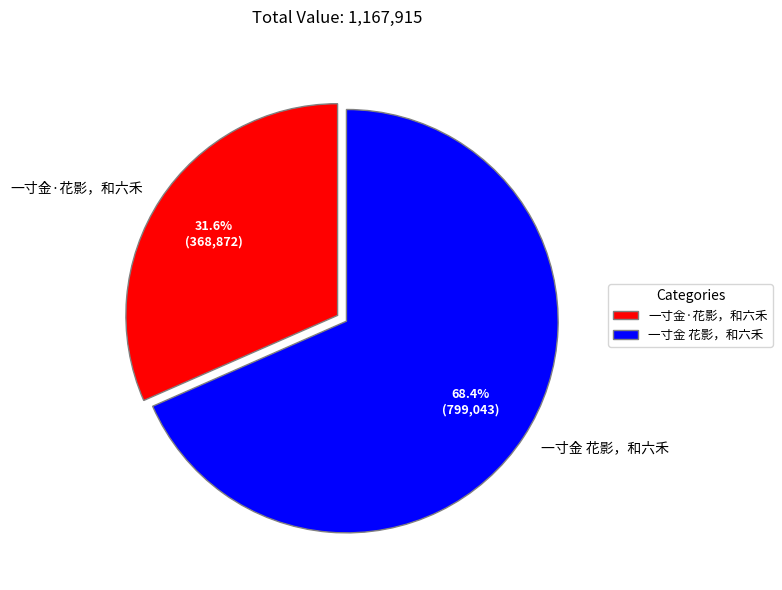

To the nearest percent, what is the difference between the 一寸金·花影，和六禾 and 一寸金 花影，和六禾 slice percentages?

37%